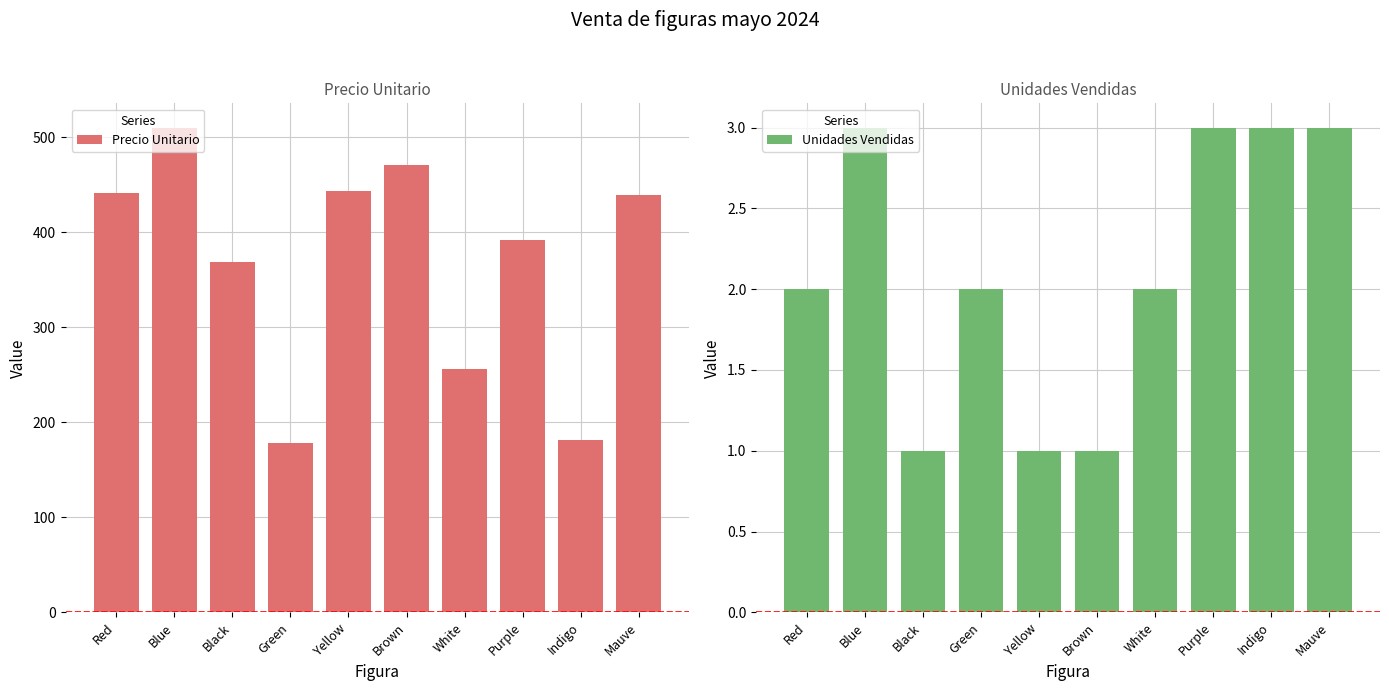

What is the difference between the maximum and second lowest values in the Precio Unitario series?

329